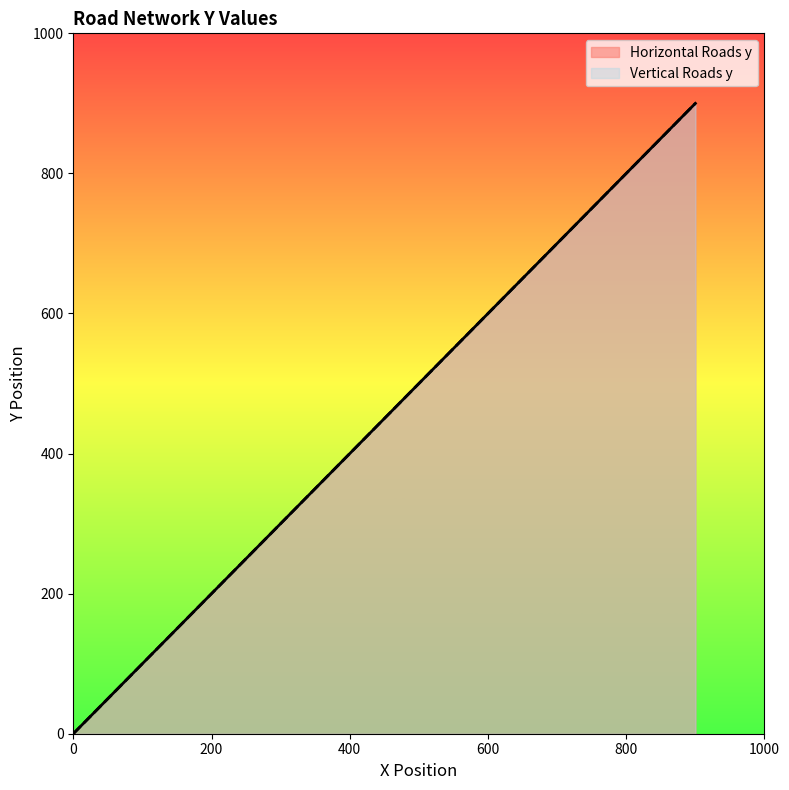

What is the value of the Vertical Roads y point at the 9th from the left?

800